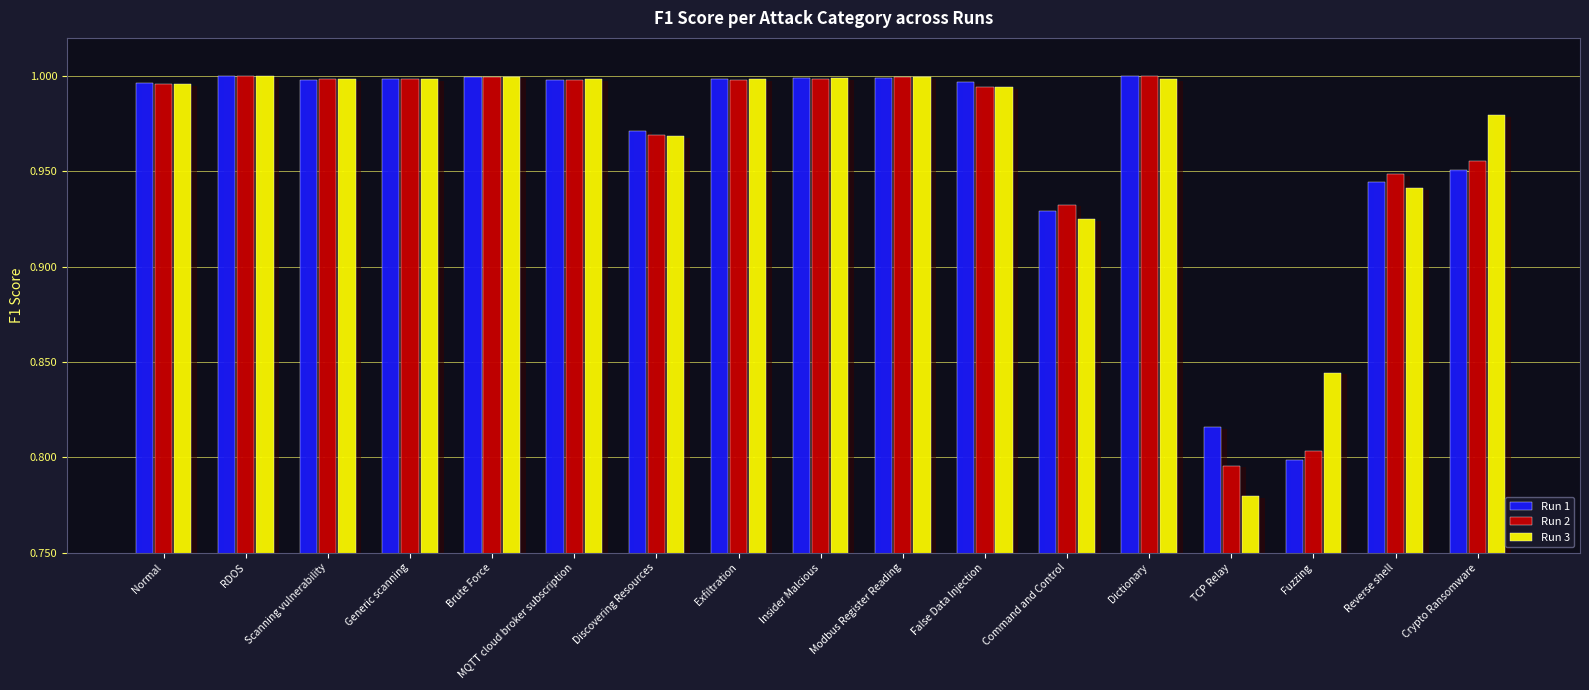

How many bars are there in each group?

3